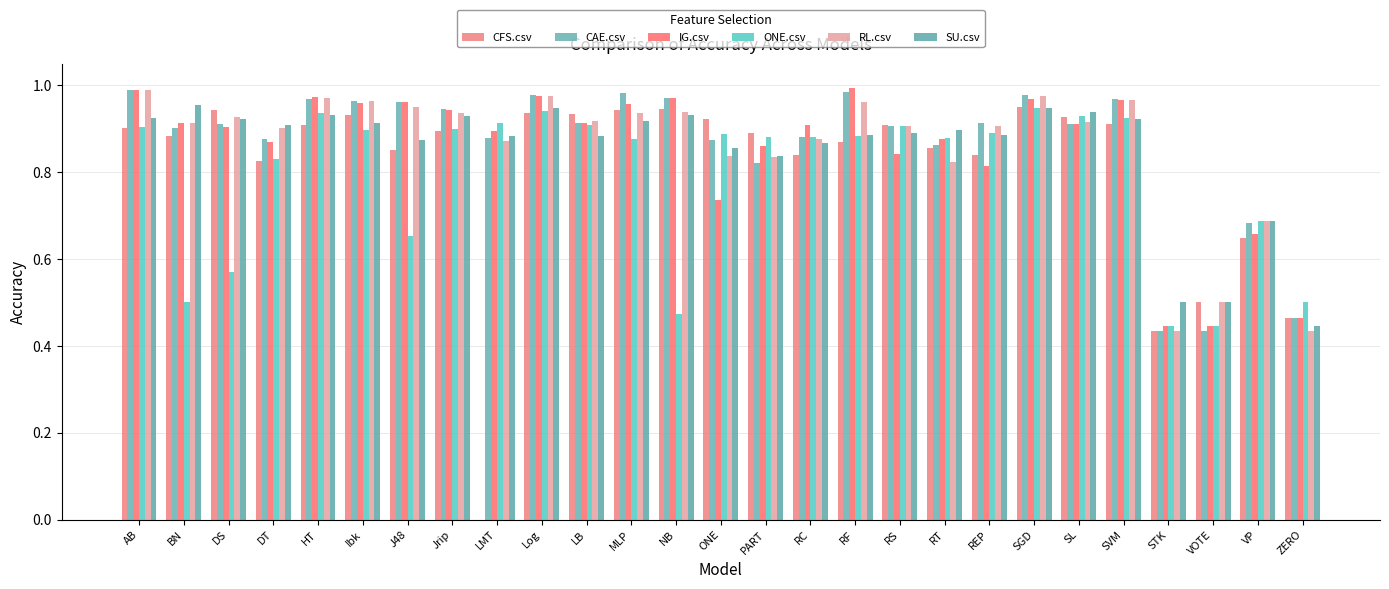

At how many categories does at least one series exceed 0?

27